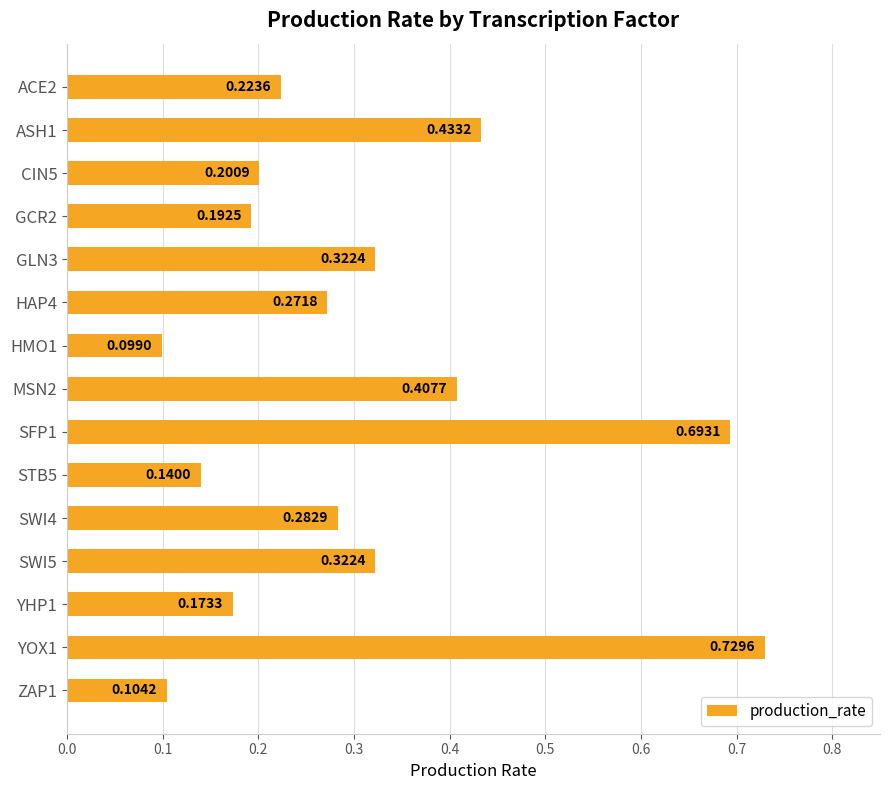

What is the sum of all values?

4.6